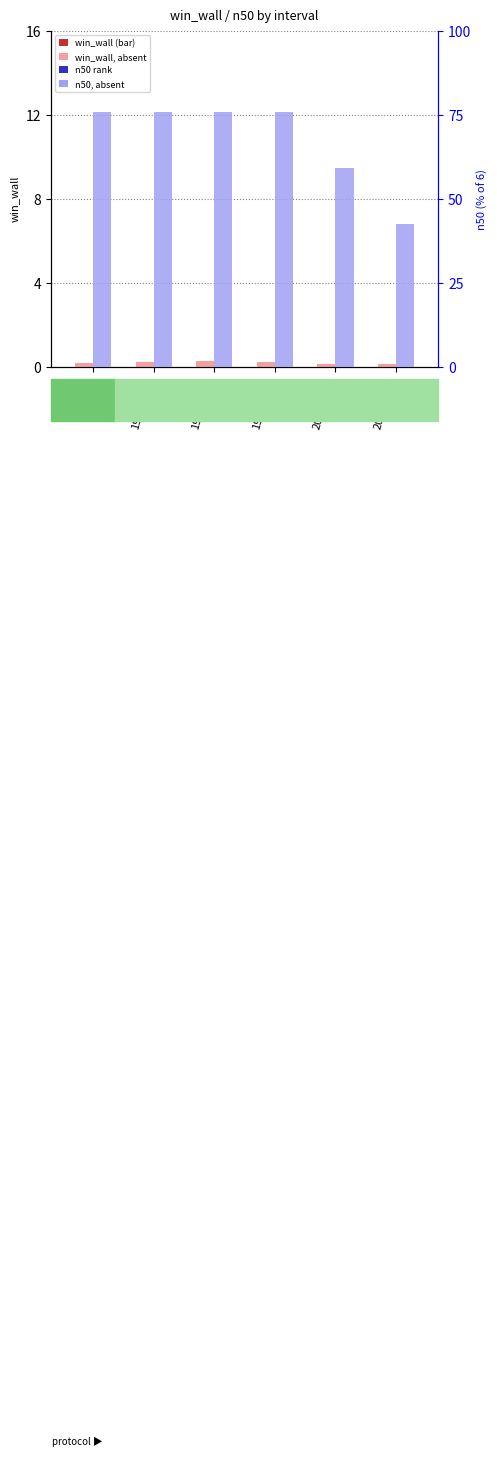

Rank the series at 1920-1970 from lowest to highest value.

win_wall, n50 (% of max)